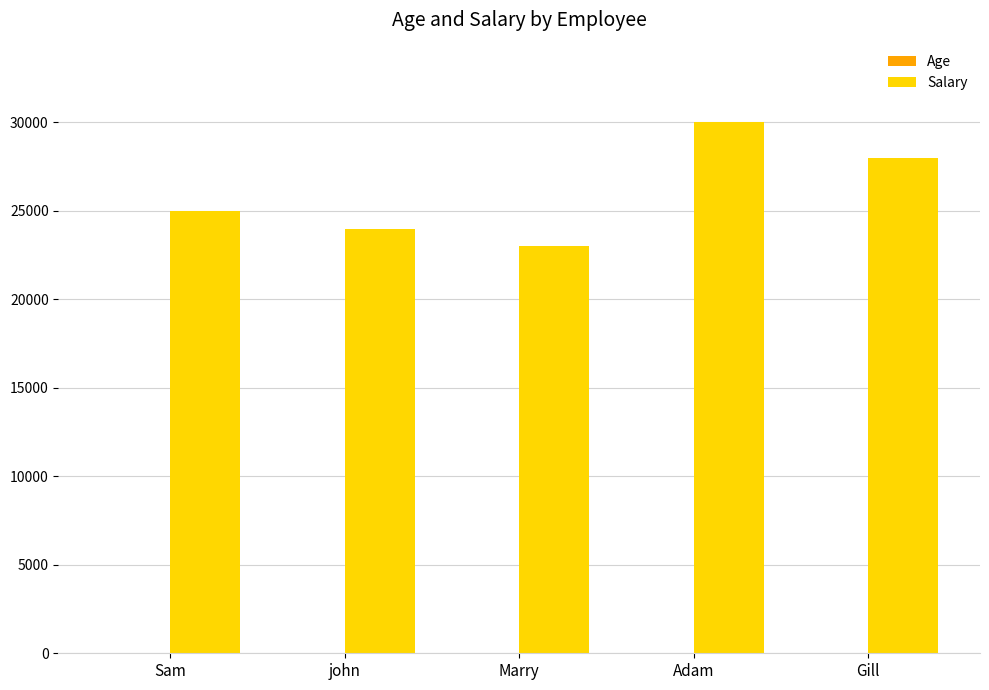

Between Marry and Adam, which series saw the biggest shift?

Salary